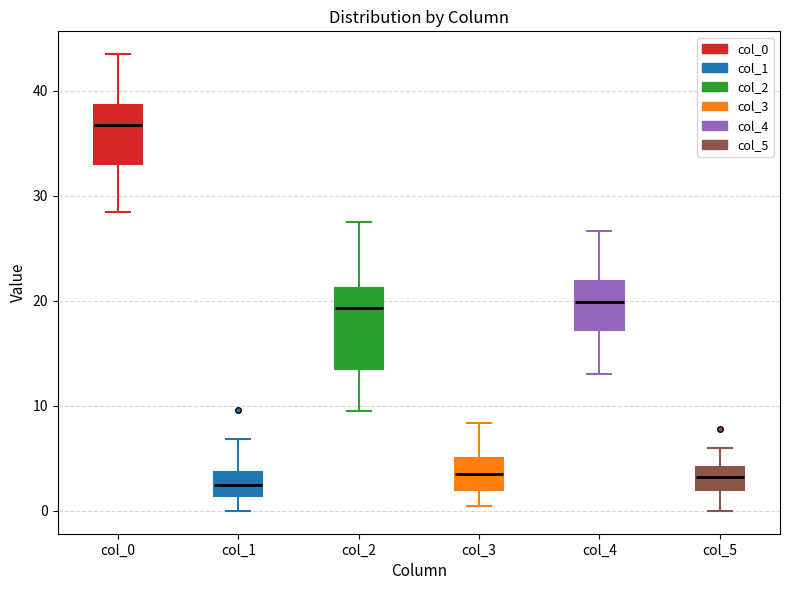

Comparing the boxes themselves (not the whiskers), which one is the tallest?

col_2